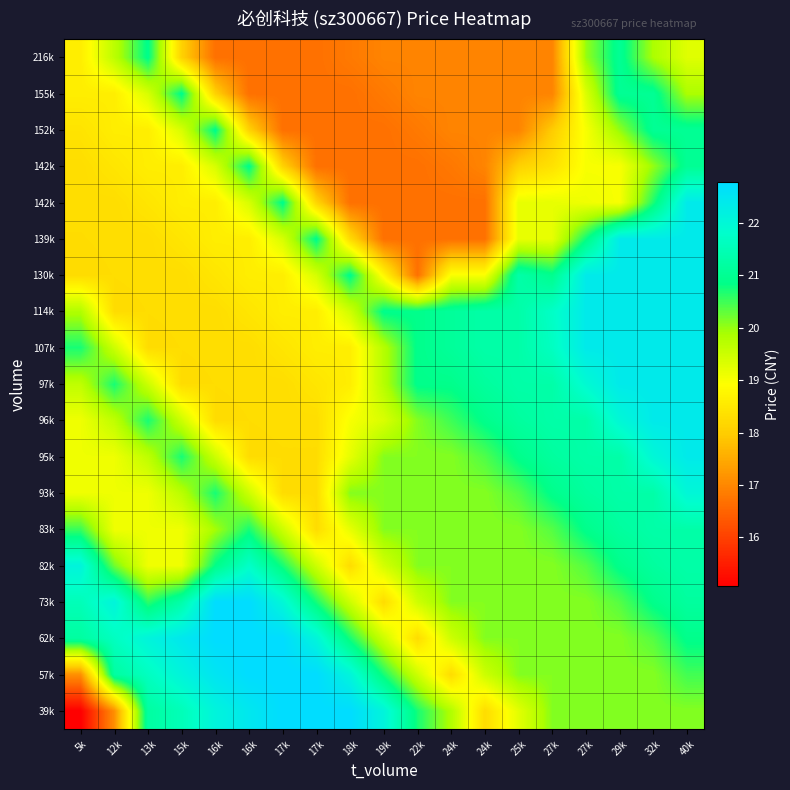

What is the spread (max minus min) of values at 16k?

6.1